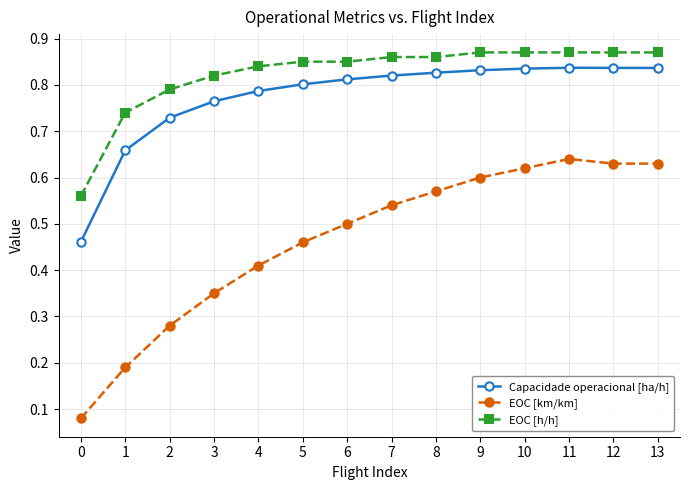

Does the chart display data point markers on the line(s)?

Yes